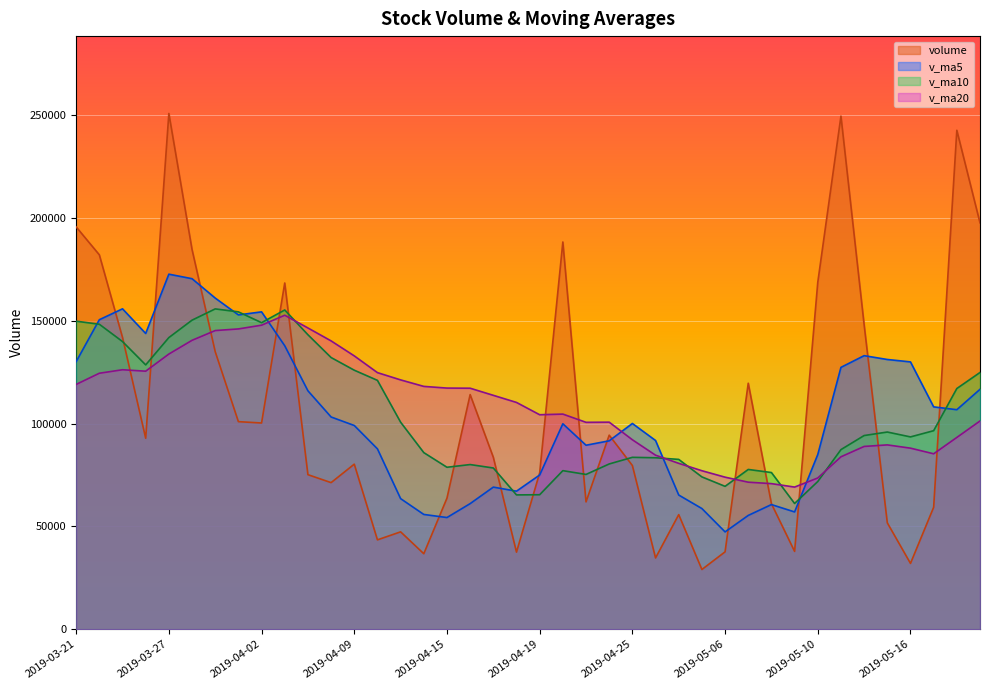

What is the difference between the volume values at 2019-04-25 and 2019-04-15?

15866.4